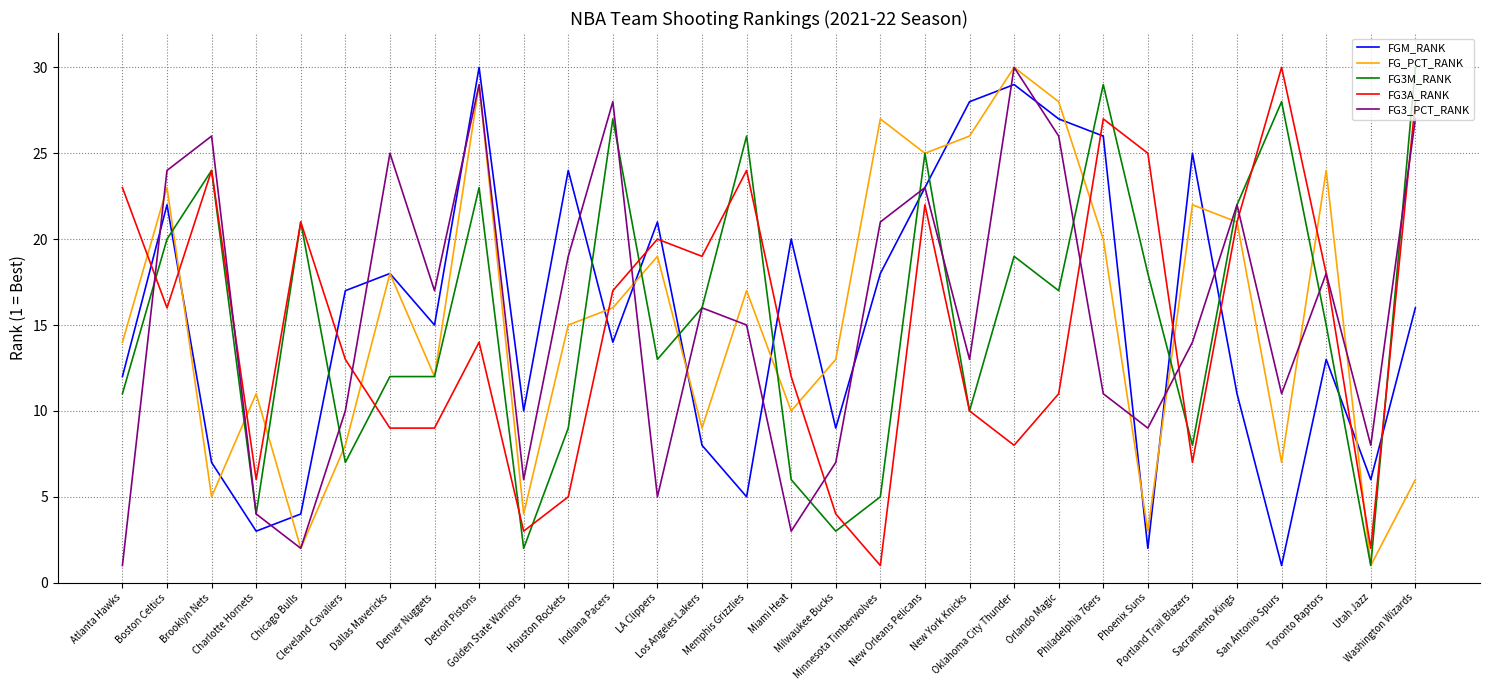

At which category is the sum across all series the highest?

Detroit Pistons